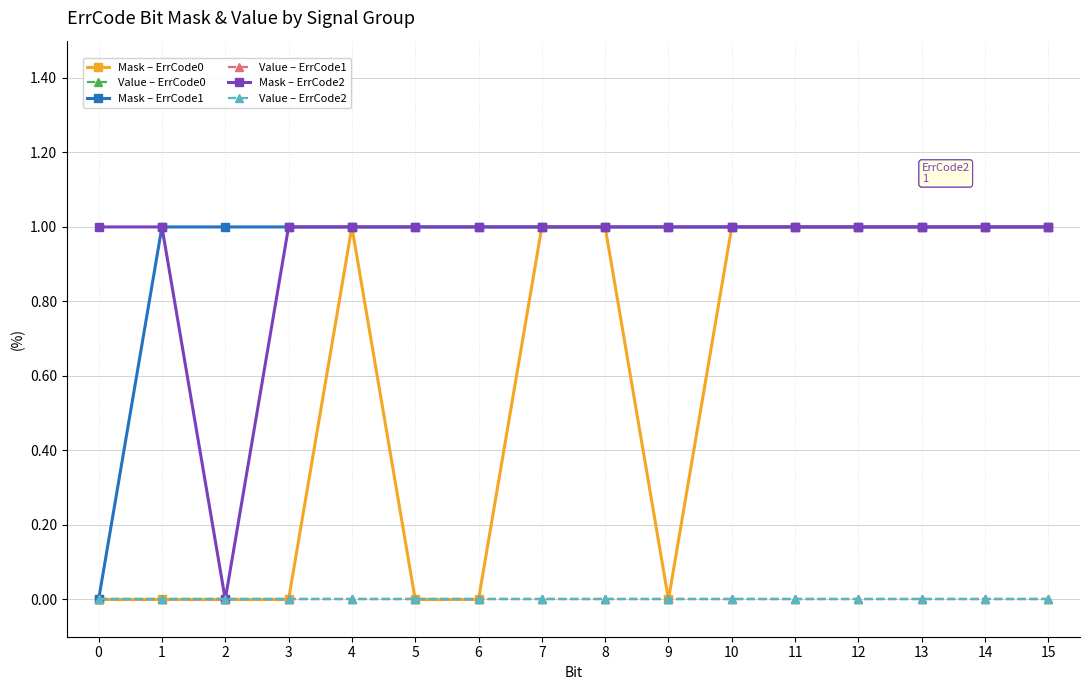

Reading right to left, extract all data points from this chart.

Mask – ErrCode0: 15=1	14=1	13=1	12=1	11=1	10=1	9=0	8=1	7=1	6=0	5=0	4=1	3=0	2=0	1=0	0=0
Value – ErrCode0: 15=0	14=0	13=0	12=0	11=0	10=0	9=0	8=0	7=0	6=0	5=0	4=0	3=0	2=0	1=0	0=0
Mask – ErrCode1: 15=1	14=1	13=1	12=1	11=1	10=1	9=1	8=1	7=1	6=1	5=1	4=1	3=1	2=1	1=1	0=0
Value – ErrCode1: 15=0	14=0	13=0	12=0	11=0	10=0	9=0	8=0	7=0	6=0	5=0	4=0	3=0	2=0	1=0	0=0
Mask – ErrCode2: 15=1	14=1	13=1	12=1	11=1	10=1	9=1	8=1	7=1	6=1	5=1	4=1	3=1	2=0	1=1	0=1
Value – ErrCode2: 15=0	14=0	13=0	12=0	11=0	10=0	9=0	8=0	7=0	6=0	5=0	4=0	3=0	2=0	1=0	0=0